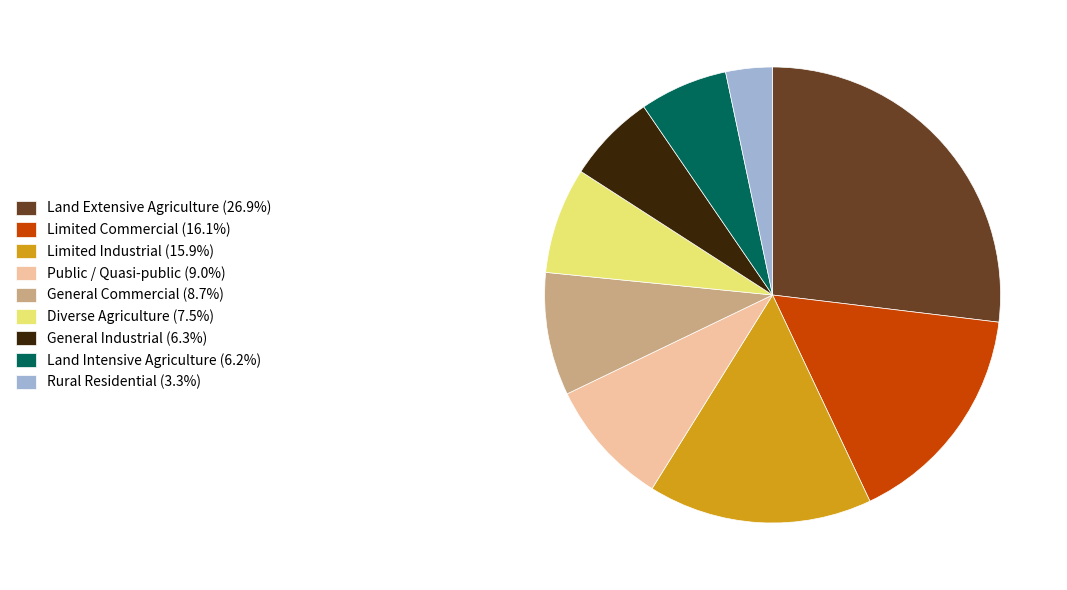

Combined, do Limited Industrial (15.9%) and Diverse Agriculture (7.5%) account for over 50%?

No